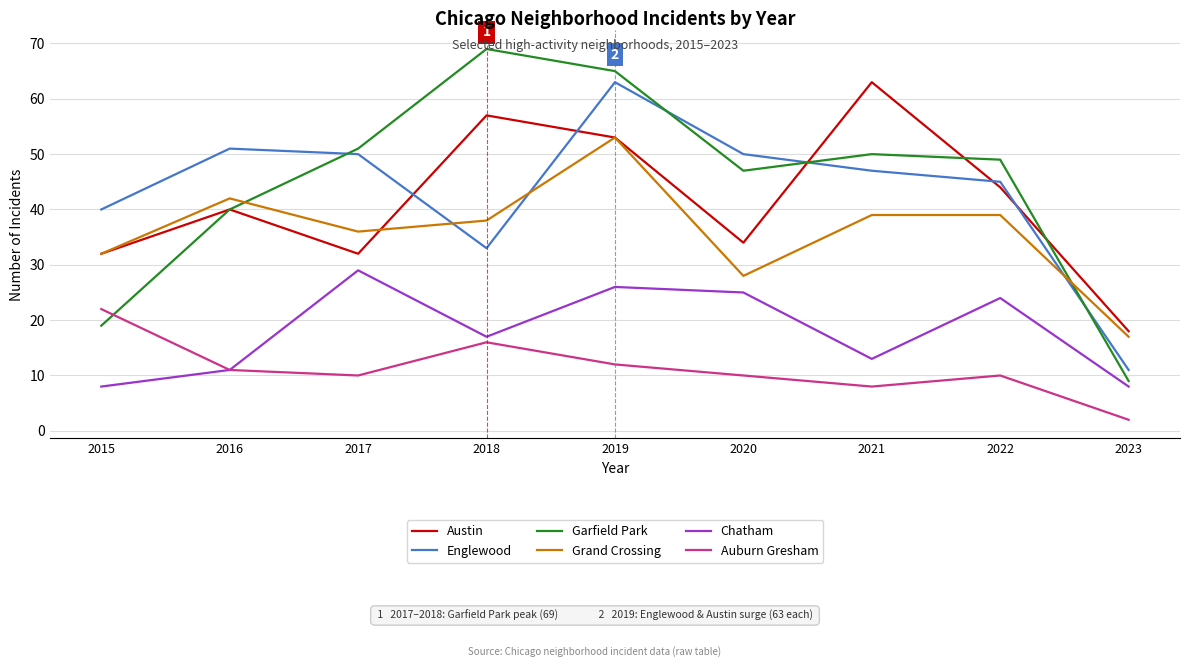

What is the difference between the maximum and minimum values in the Austin series?

45